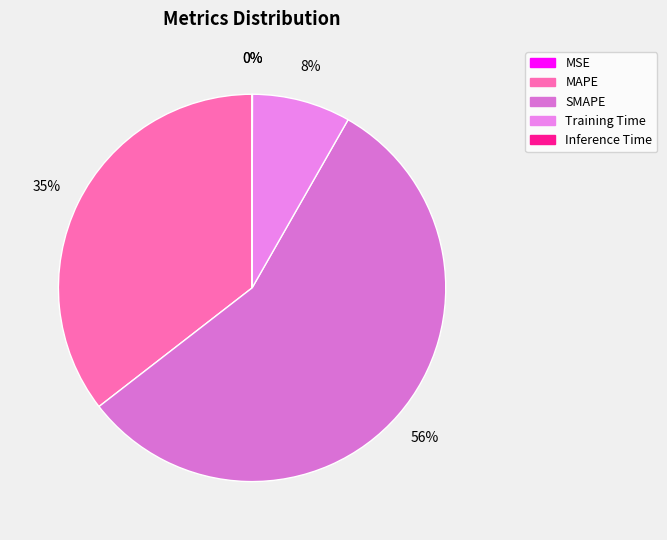

Rank the categories by value from highest to lowest.

SMAPE, MAPE, Training Time, Inference Time, MSE